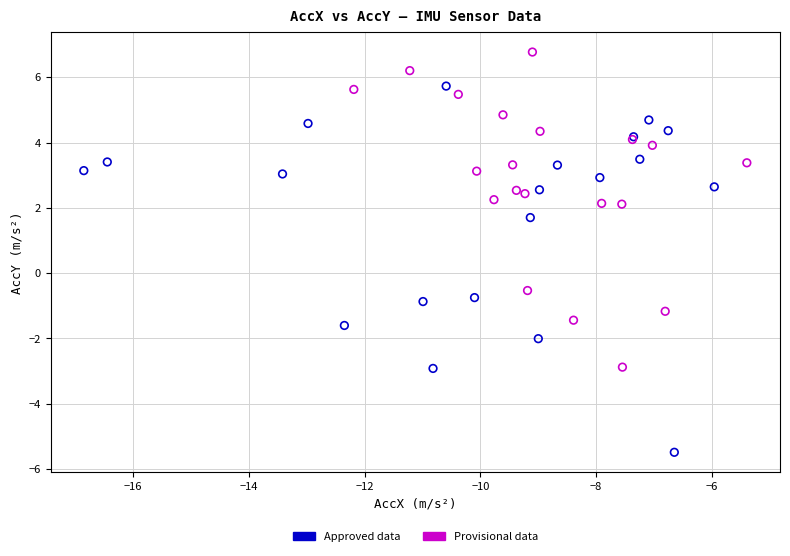

Which series has the largest Y range (max minus min)?

Approved data